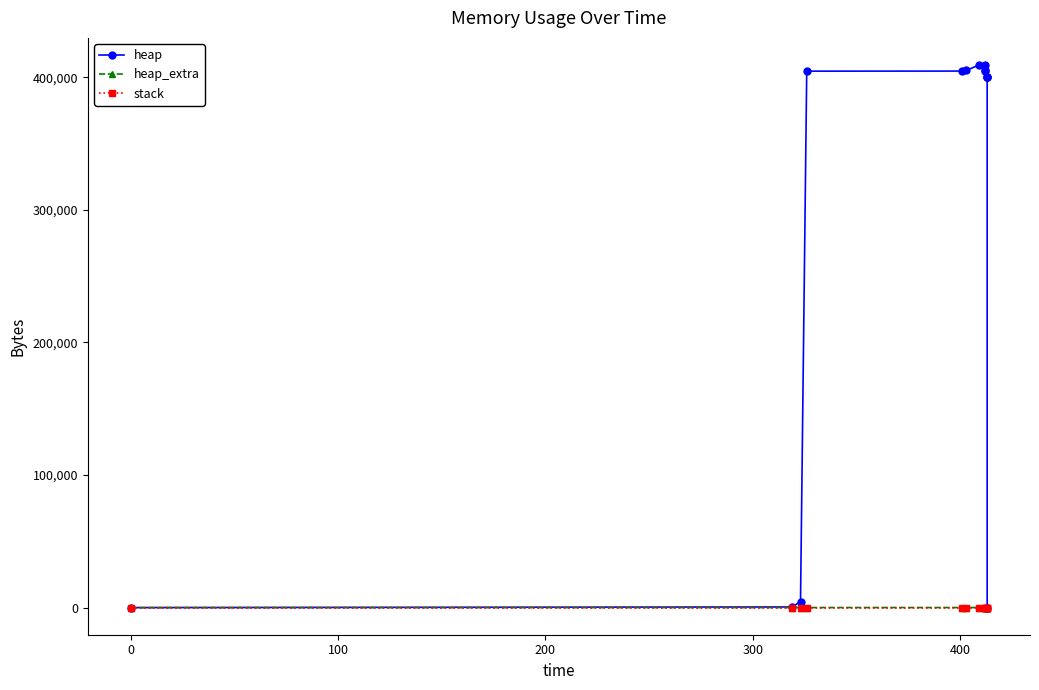

What are all the series names shown in the legend?

heap, heap_extra, stack